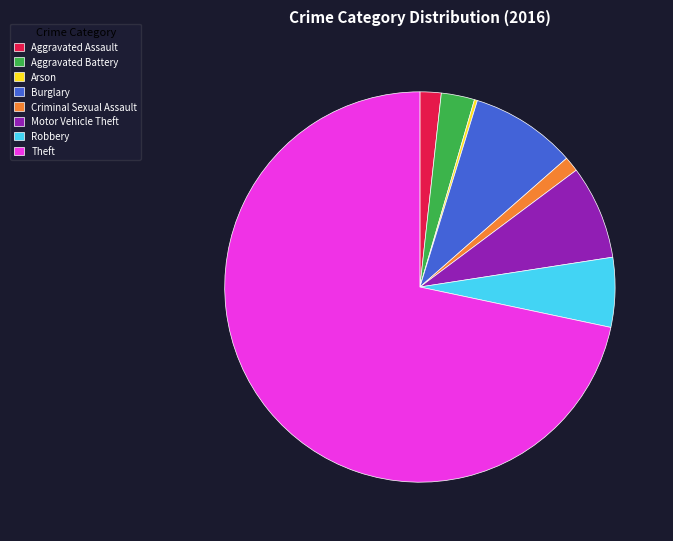

Which slice represents more than half of the pie?

Theft